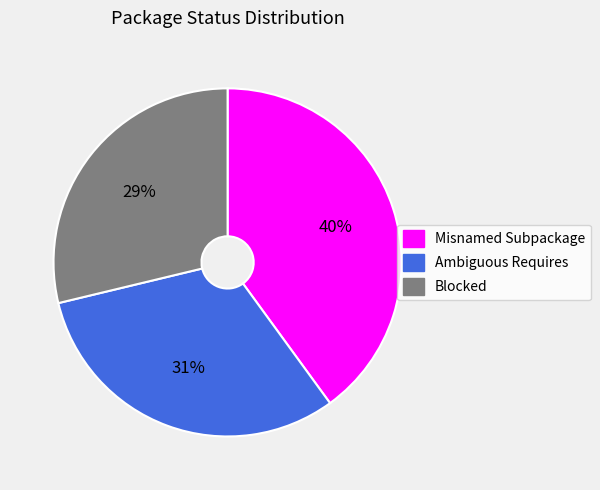

What is the largest slice in the pie chart?

Misnamed Subpackage